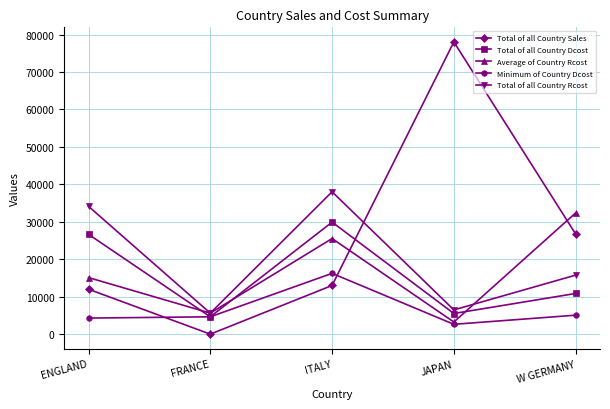

What is the label of the 3rd point from the left?

ITALY